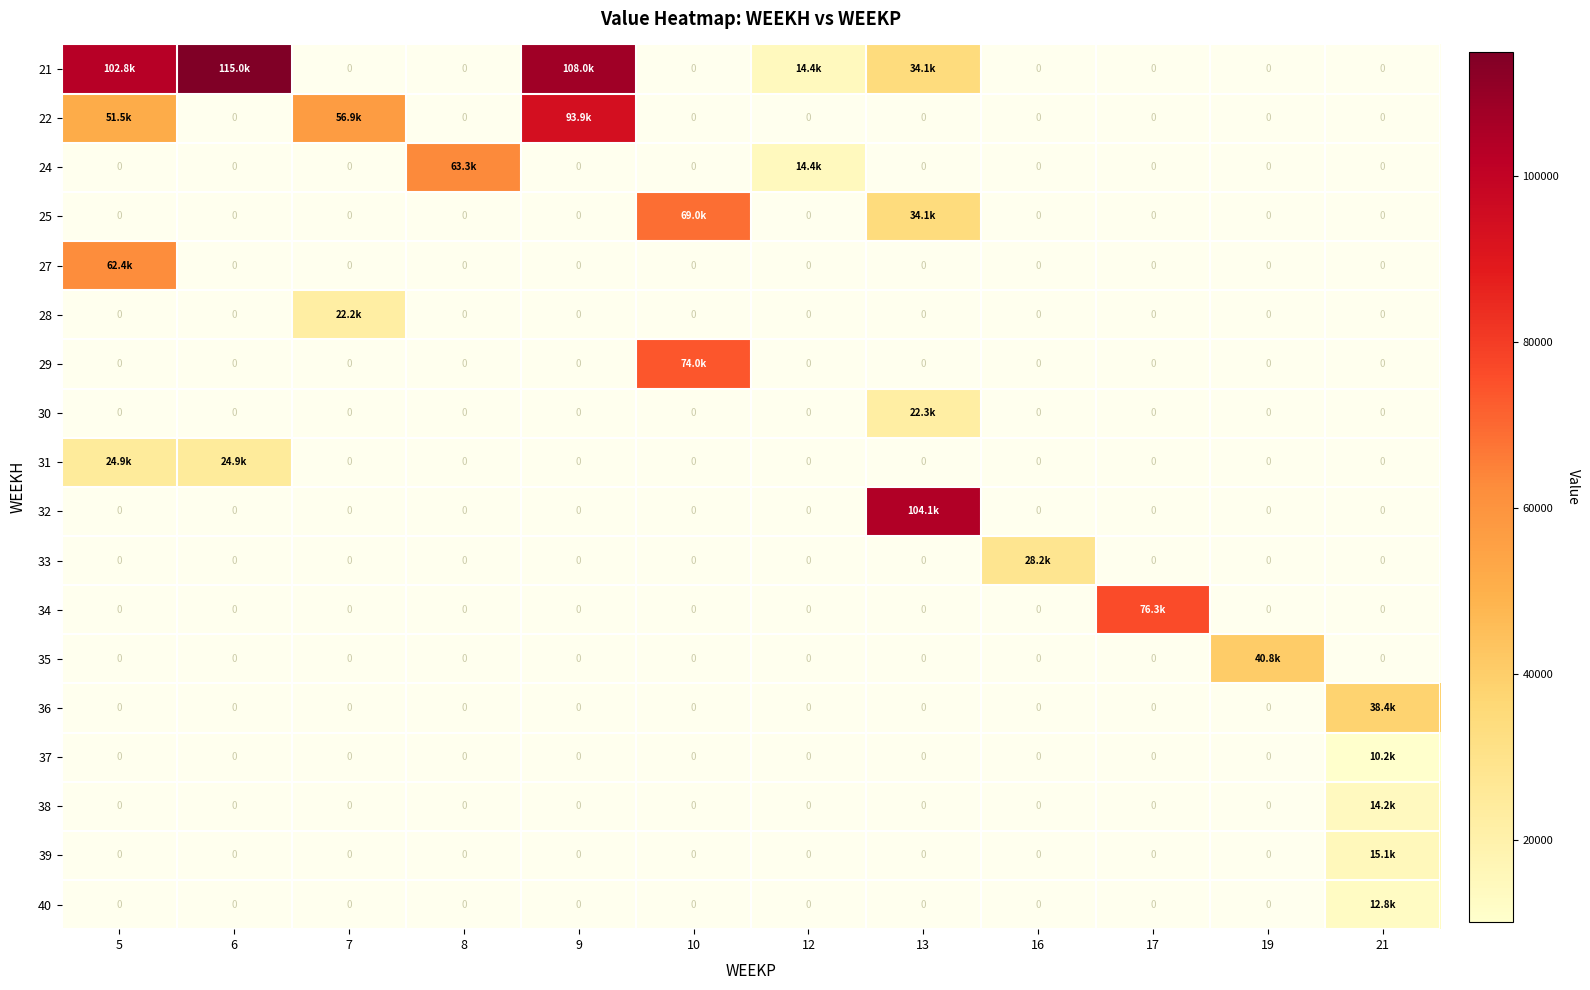

What is the minimum value shown in the chart?

10175.7